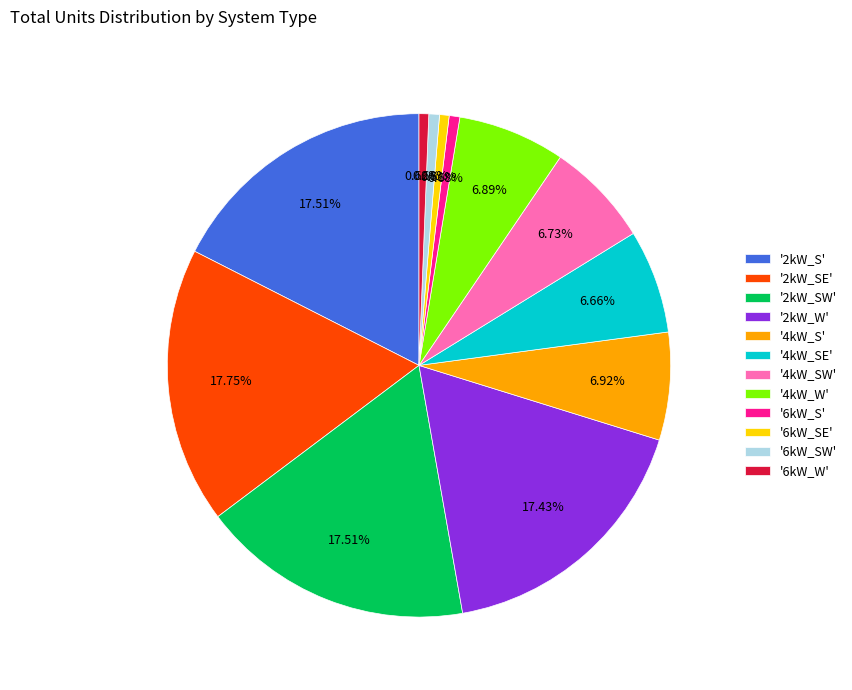

Does any single category account for the majority?

No